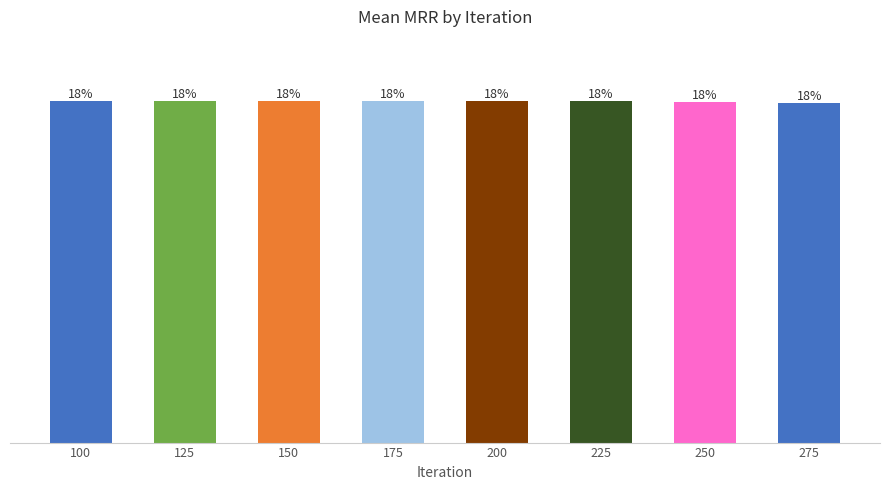

Reading right to left, what are all the values shown in this chart?

0.3	0.3	0.3	0.3	0.3	0.3	0.3	0.3